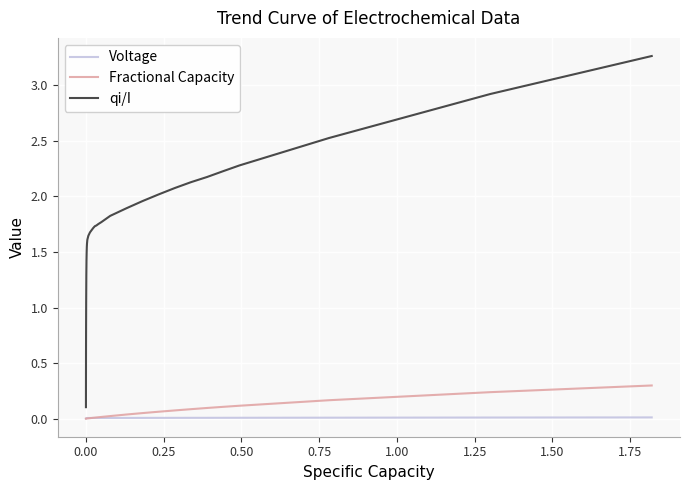

True or false: qi/I and Voltage cross at least once.

False